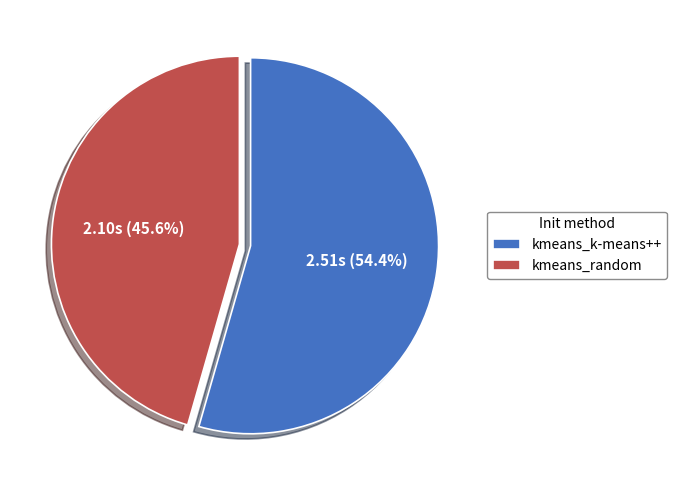

What is the ratio of the value at kmeans_random to the value at kmeans_k-means++?

0.8